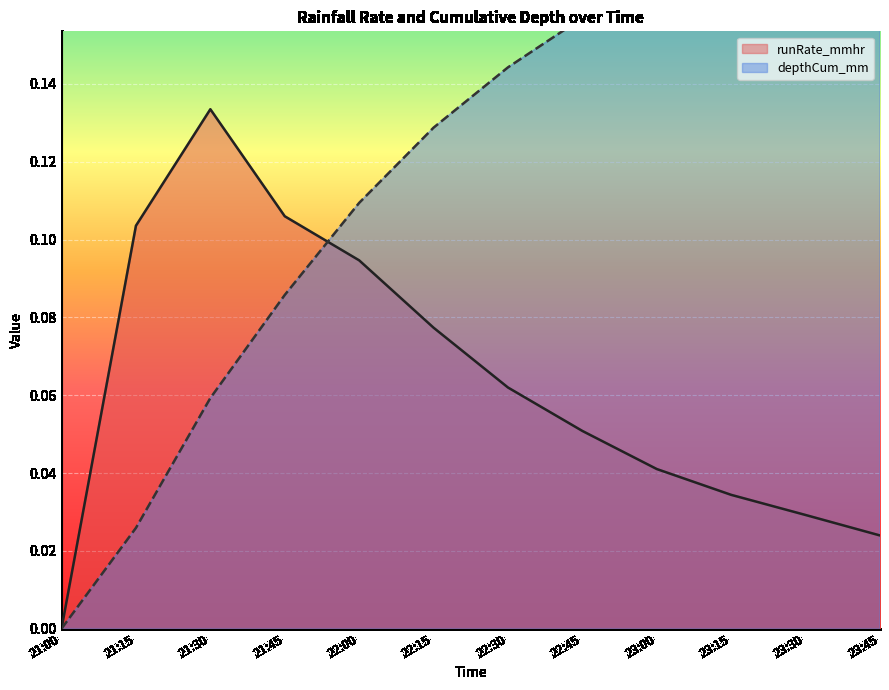

Is the value of depthCum_mm at 23:00 greater than the value of runRate_mmhr at 22:00?

Yes